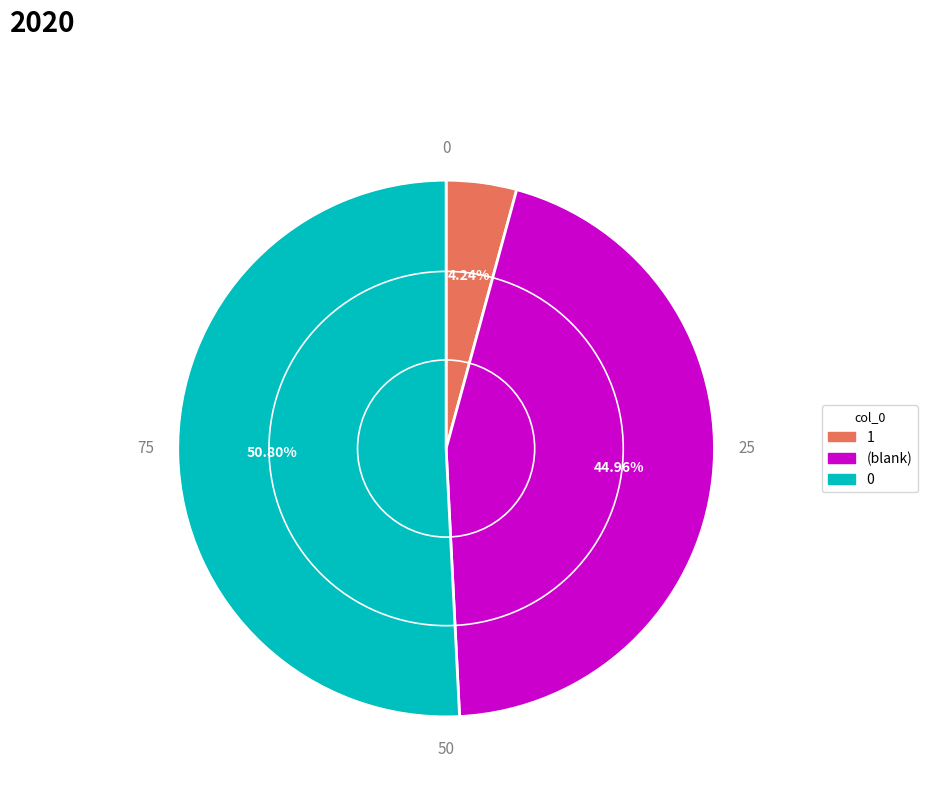

Is there any slice that represents more than half of the pie?

Yes